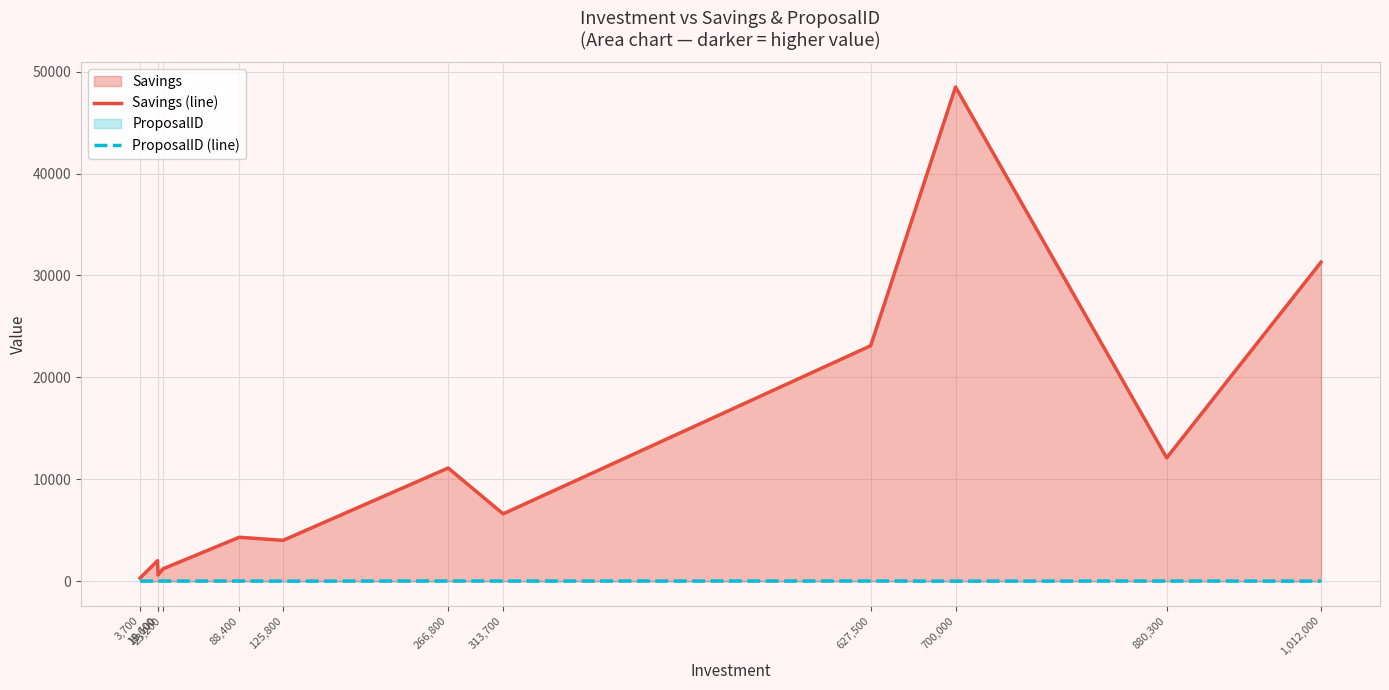

What is the approximate value of ProposalID (line) at 627,500?

10